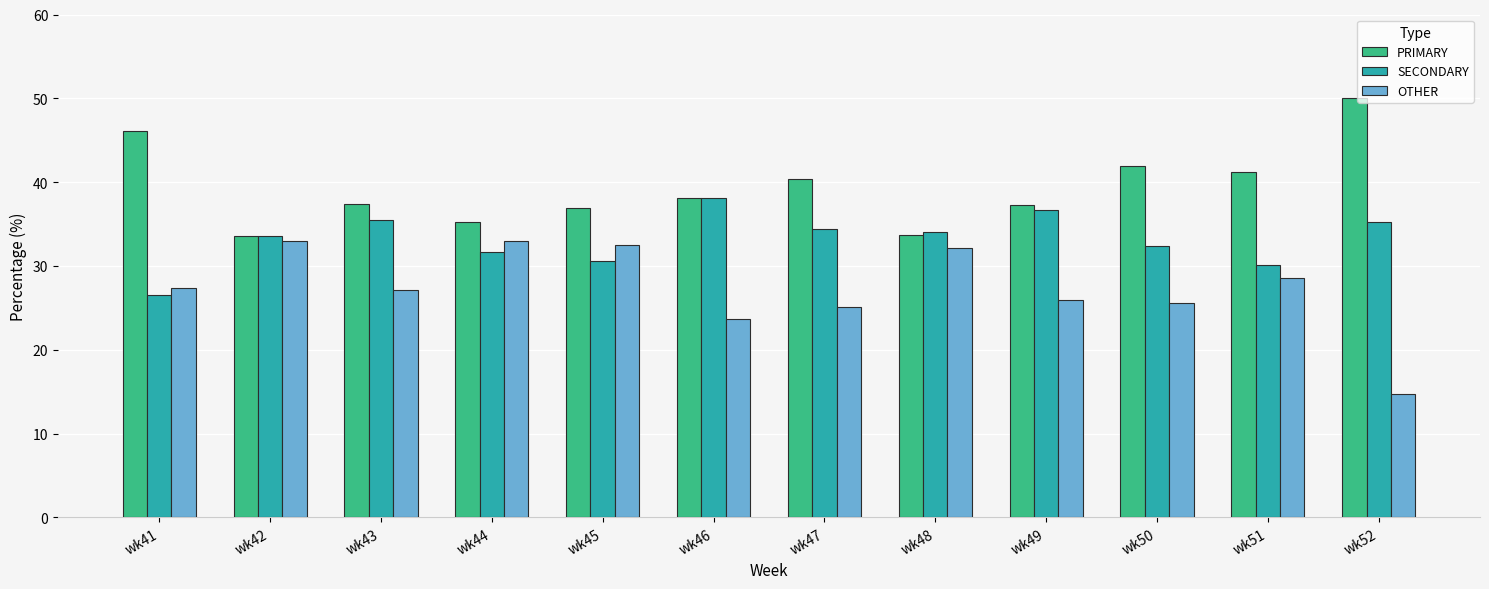

True or false: PRIMARY has a value of 35.3 at wk44.

True